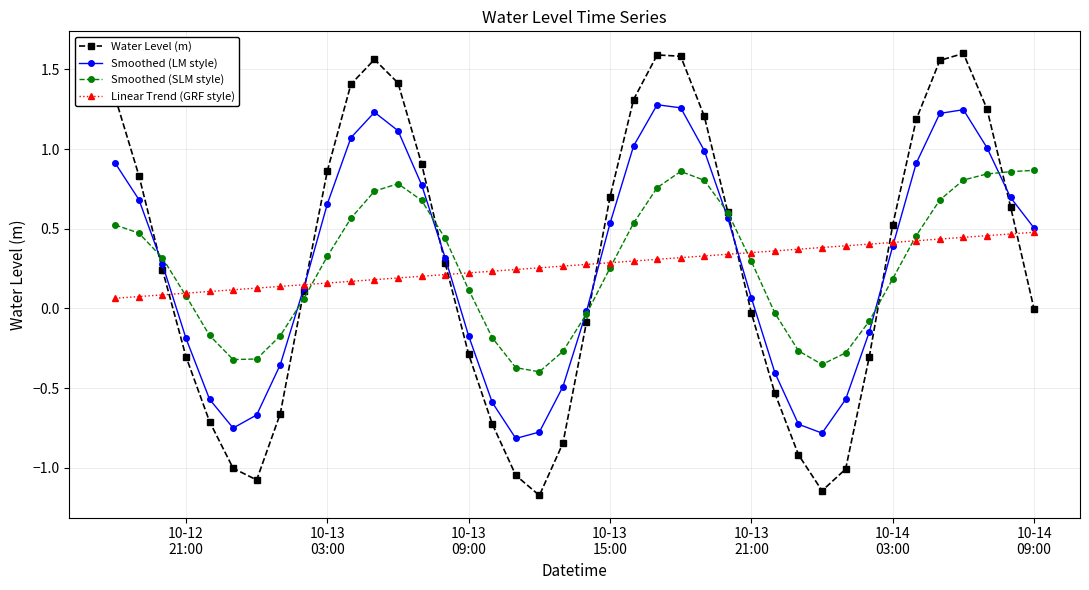

What is the minimum value shown in the chart?

-1.2